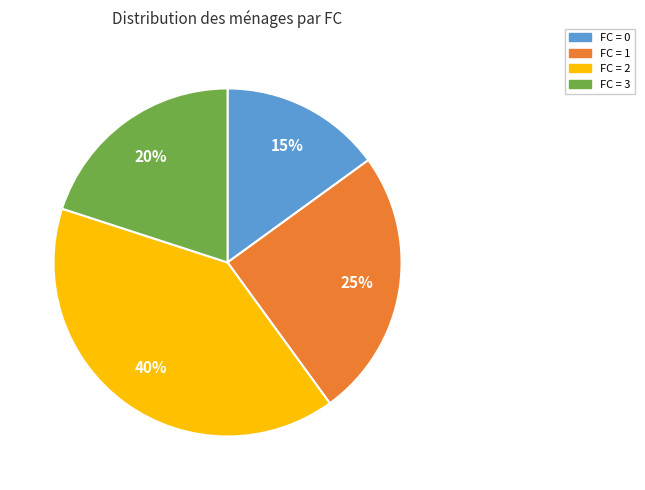

Is there any slice that represents more than half of the pie?

No